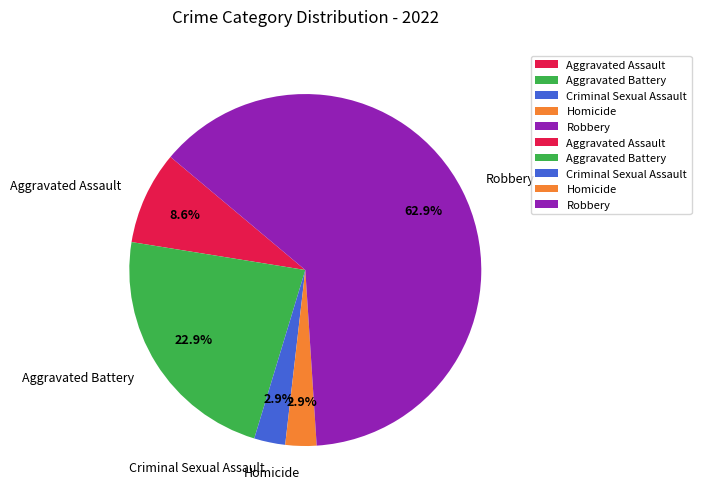

Do Robbery and Aggravated Battery together represent more than half of the pie?

Yes